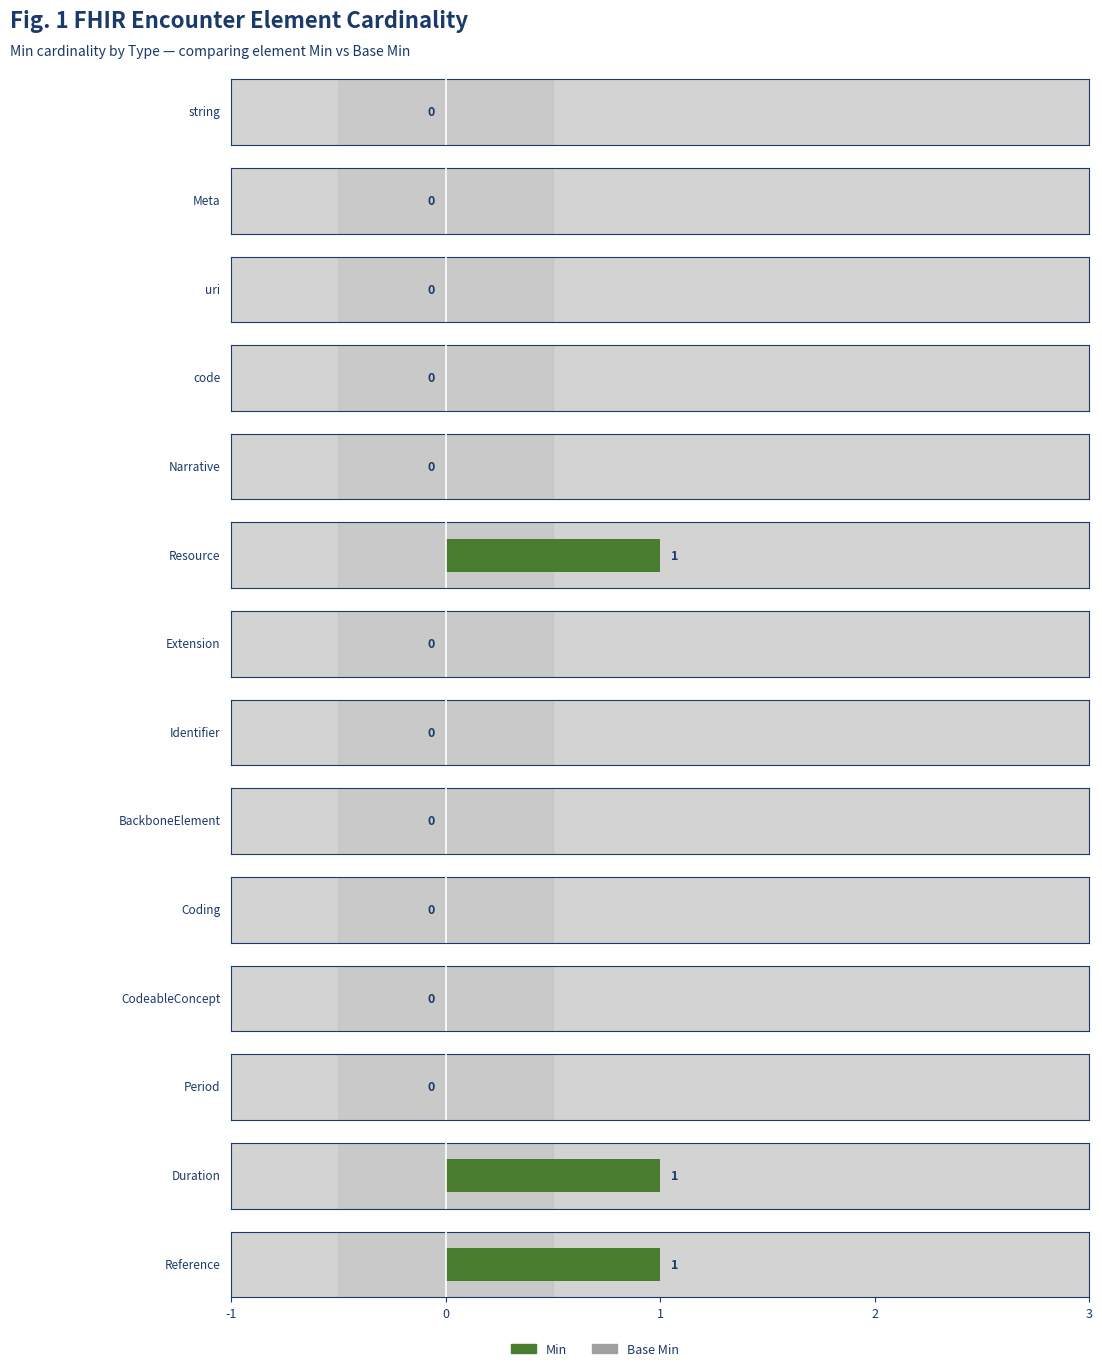

What is the label of the 7th bar from the right?

Identifier